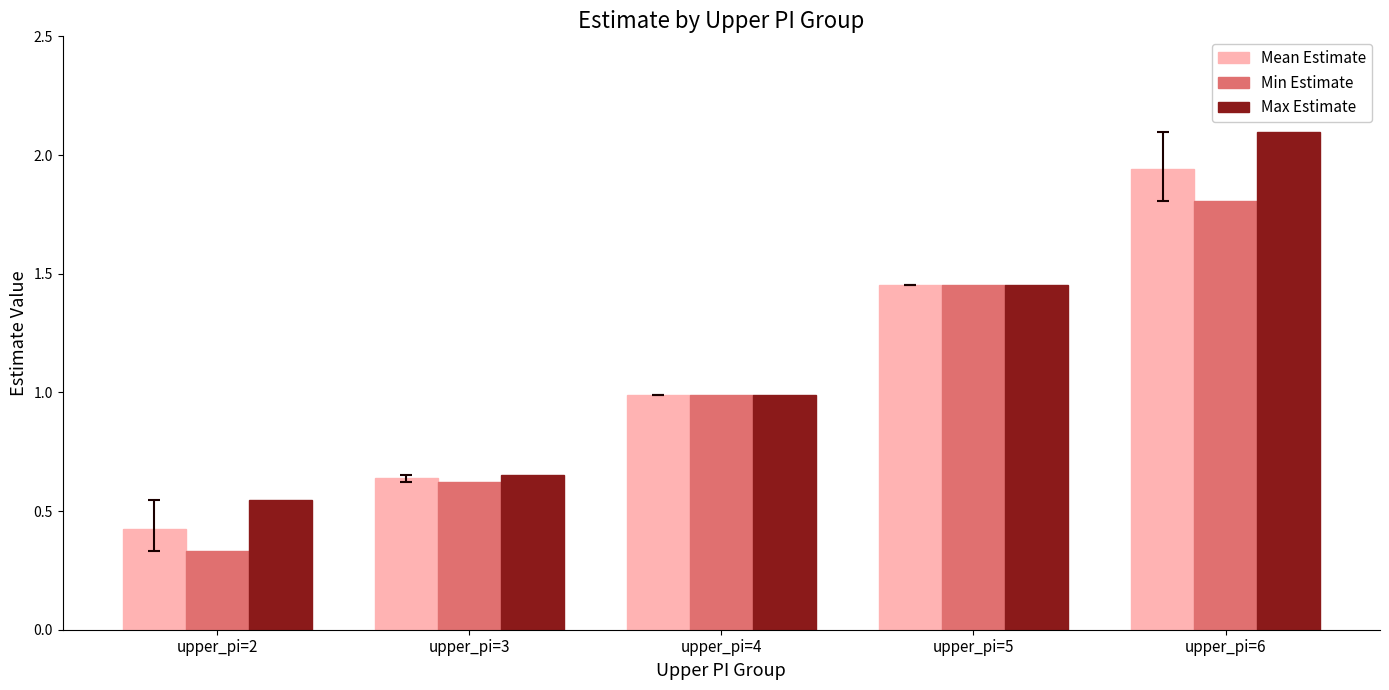

Which category has the lowest value across all series?

upper_pi=2